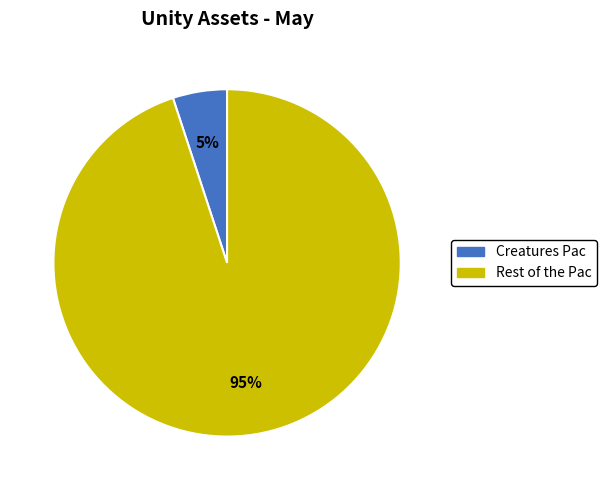

Is it true that Creatures Pac is 5% of the pie?

True